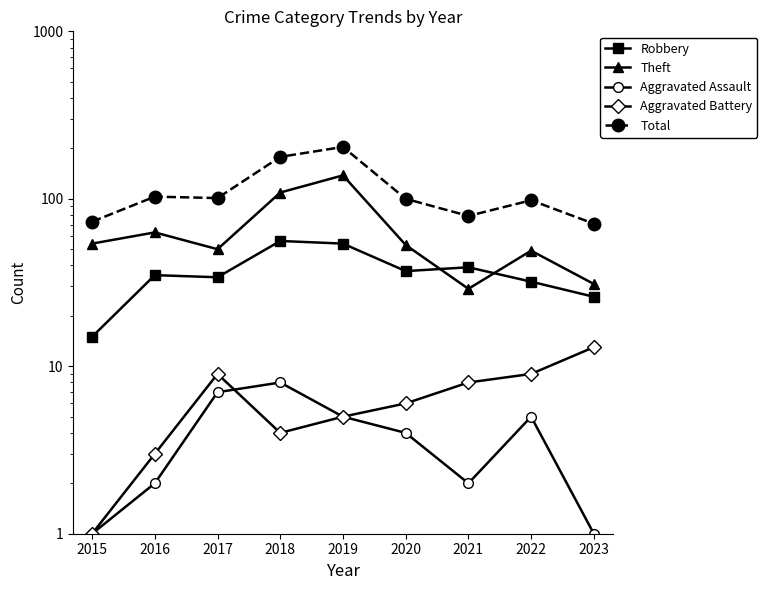

What is the difference between the Total values at 2017 and 2020?

1